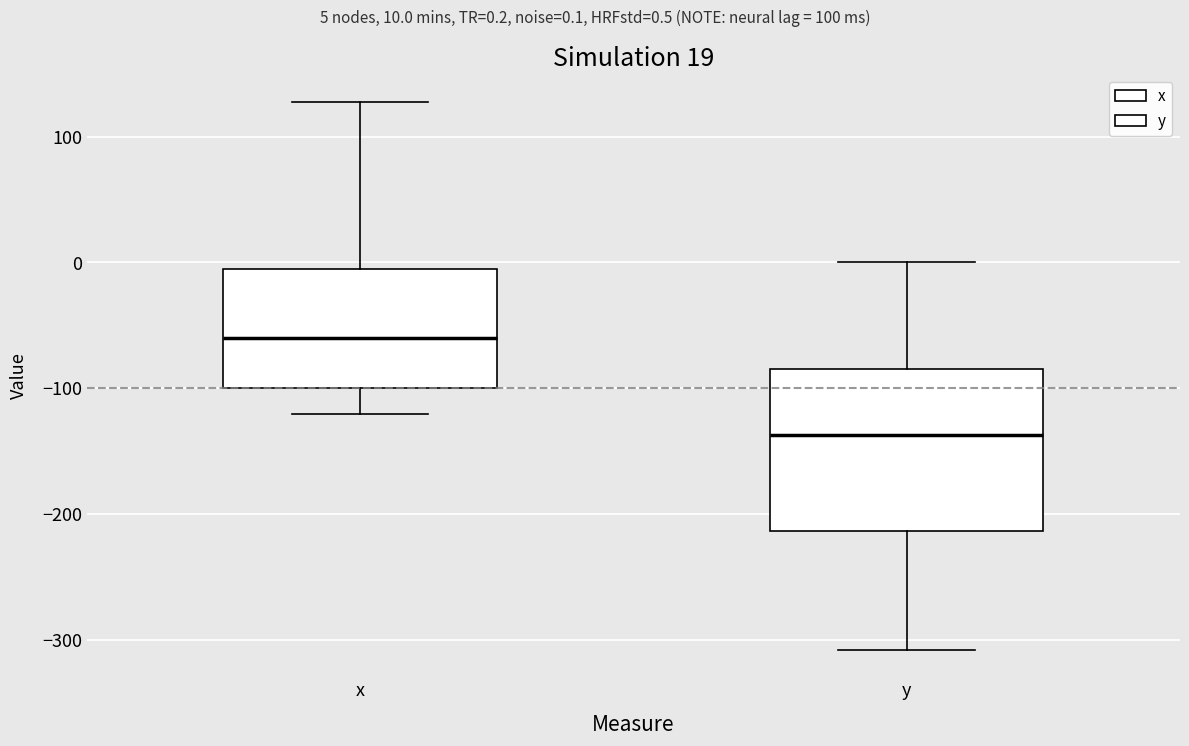

Which box's median line is the highest?

x